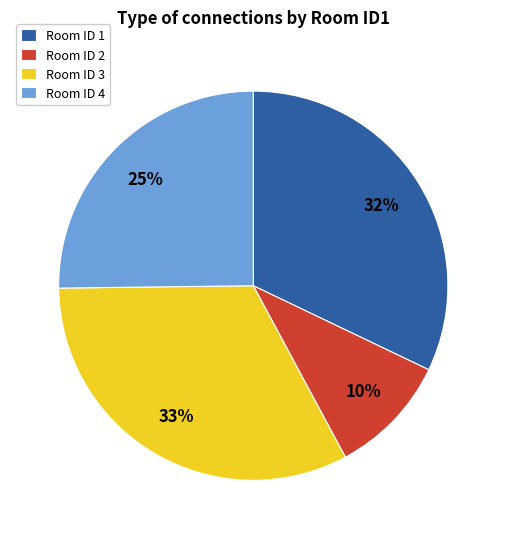

The Room ID 2 slice represents 10% of the pie. True or false?

True